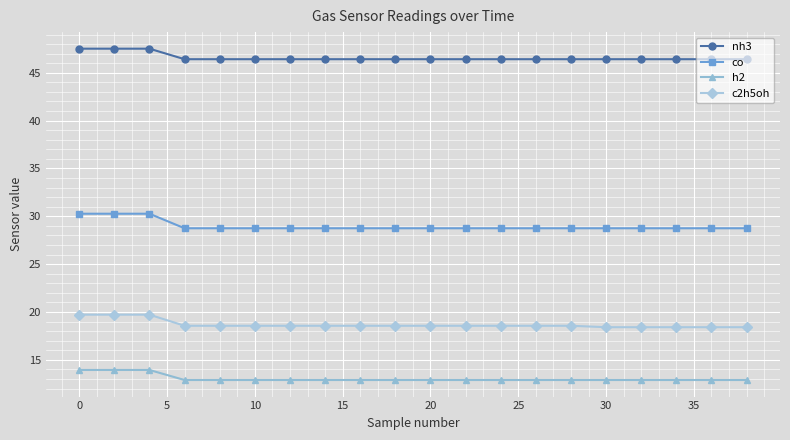

Does the chart display data point markers on the line(s)?

Yes